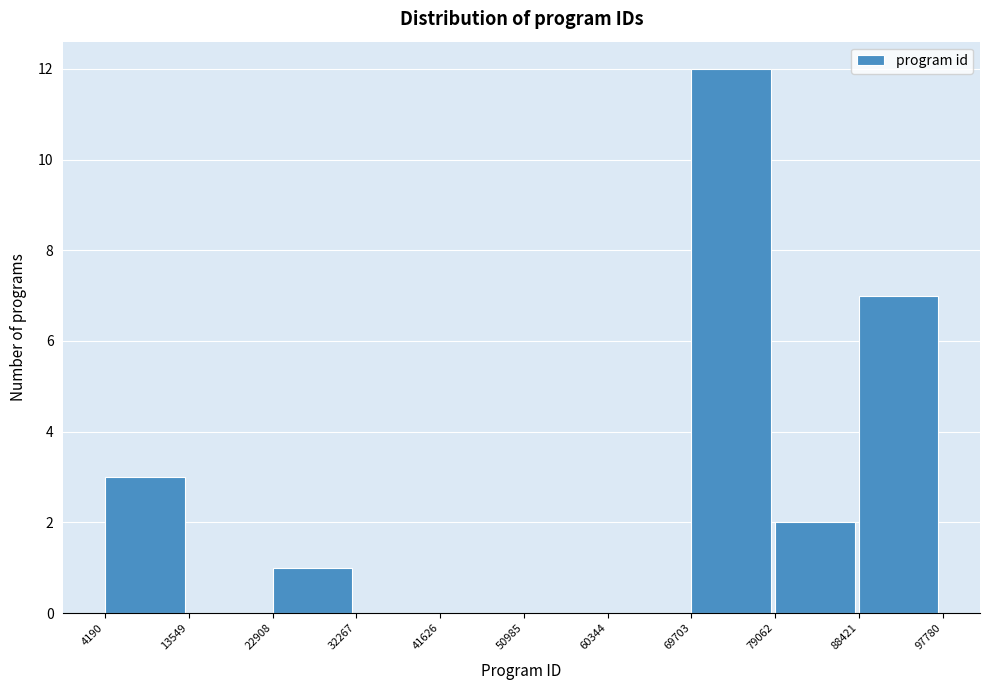

Over which range of the x-axis is the bar tallest?

69703 to 79062